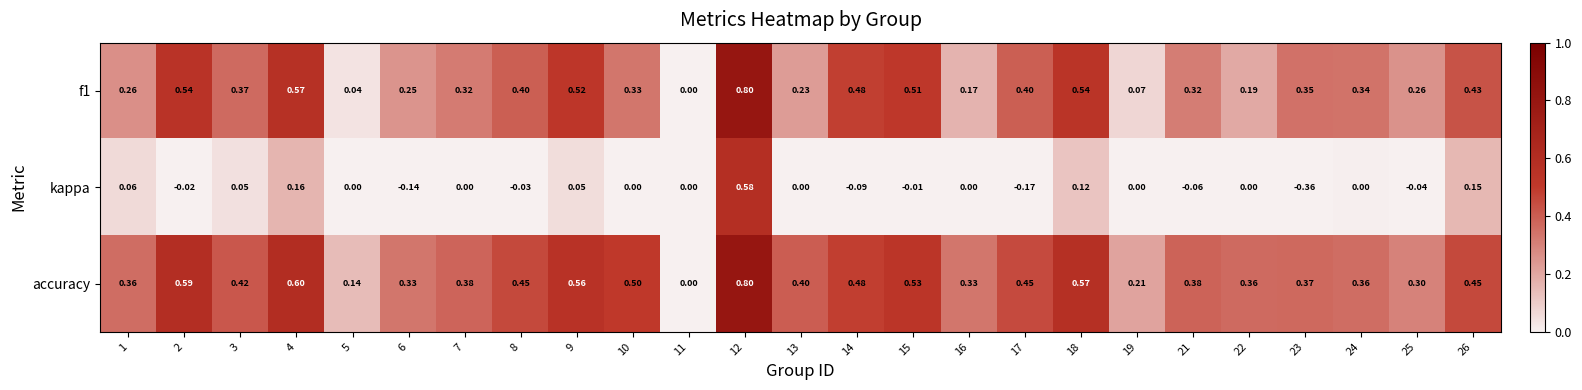

Is the value of accuracy at 18 greater than the value of kappa at 26?

Yes